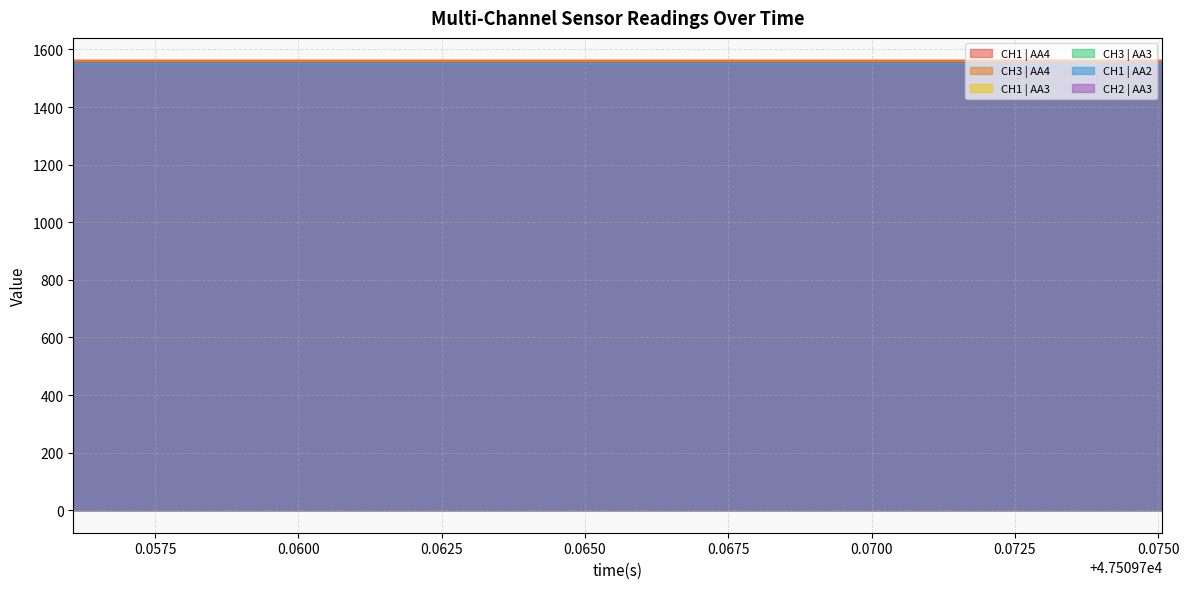

At how many categories does at least one series exceed 1550?

20